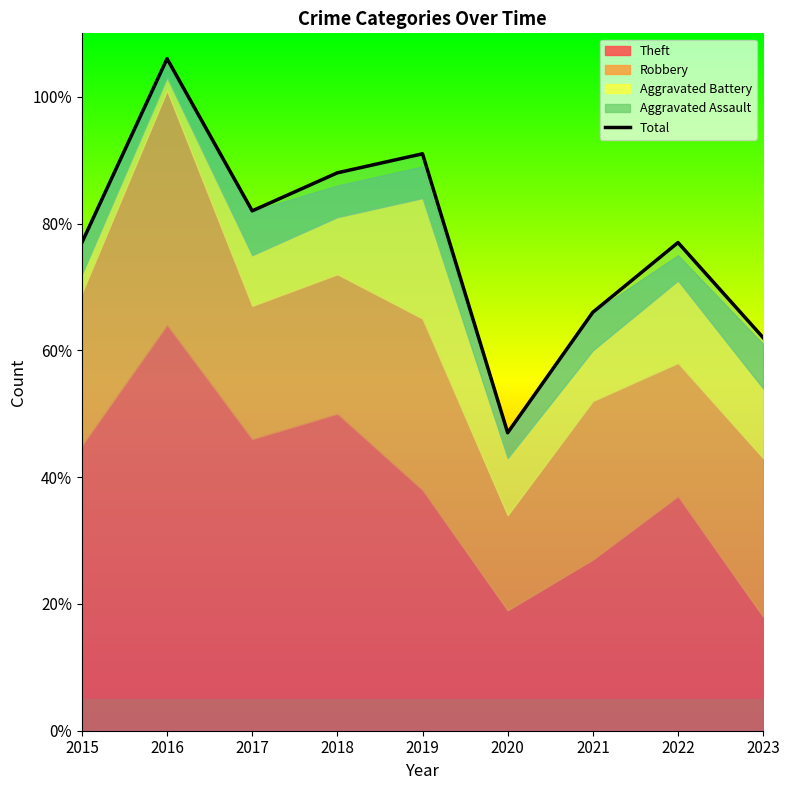

What is the change in value from 2021 to 2023?

-4